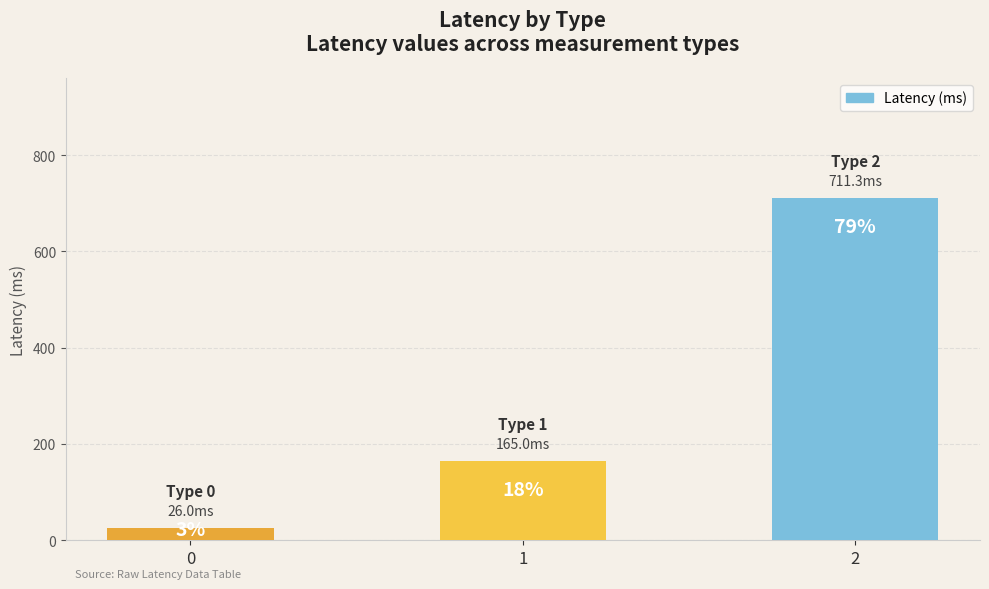

What is the change in value from 1 to 2?

+546.3